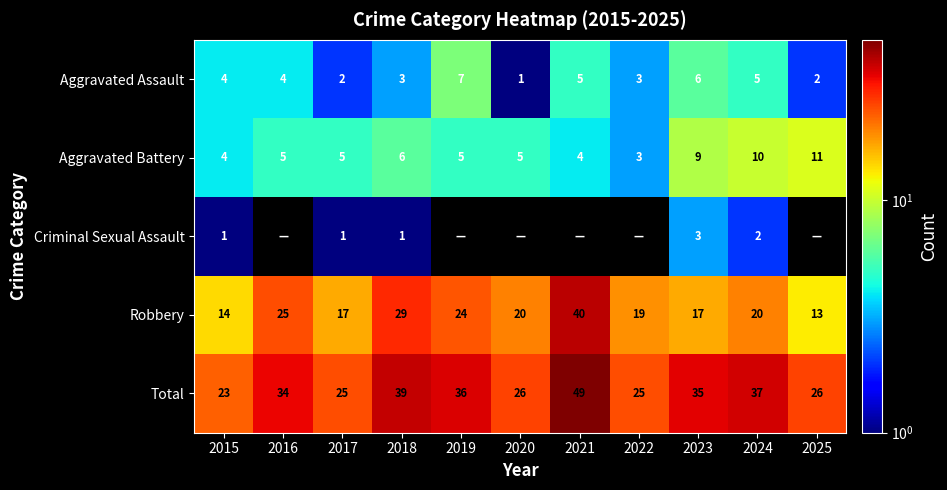

The Aggravated Battery series shows 5 at 2017. True or false?

True